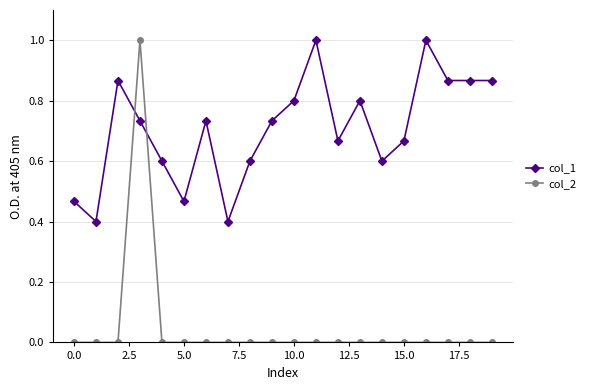

What is the difference between the maximum and minimum values in the col_1 series?

0.6